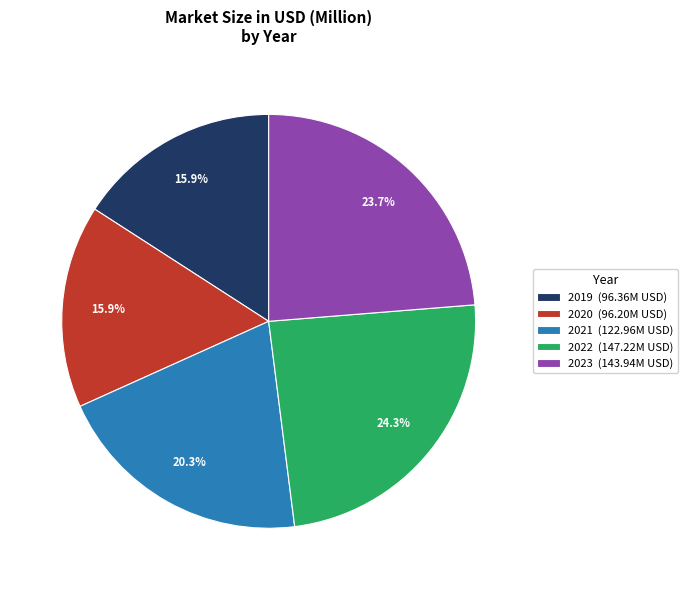

Approximately how many times larger is the value at 2022 (147.22M USD) compared to 2023 (143.94M USD)?

1.0